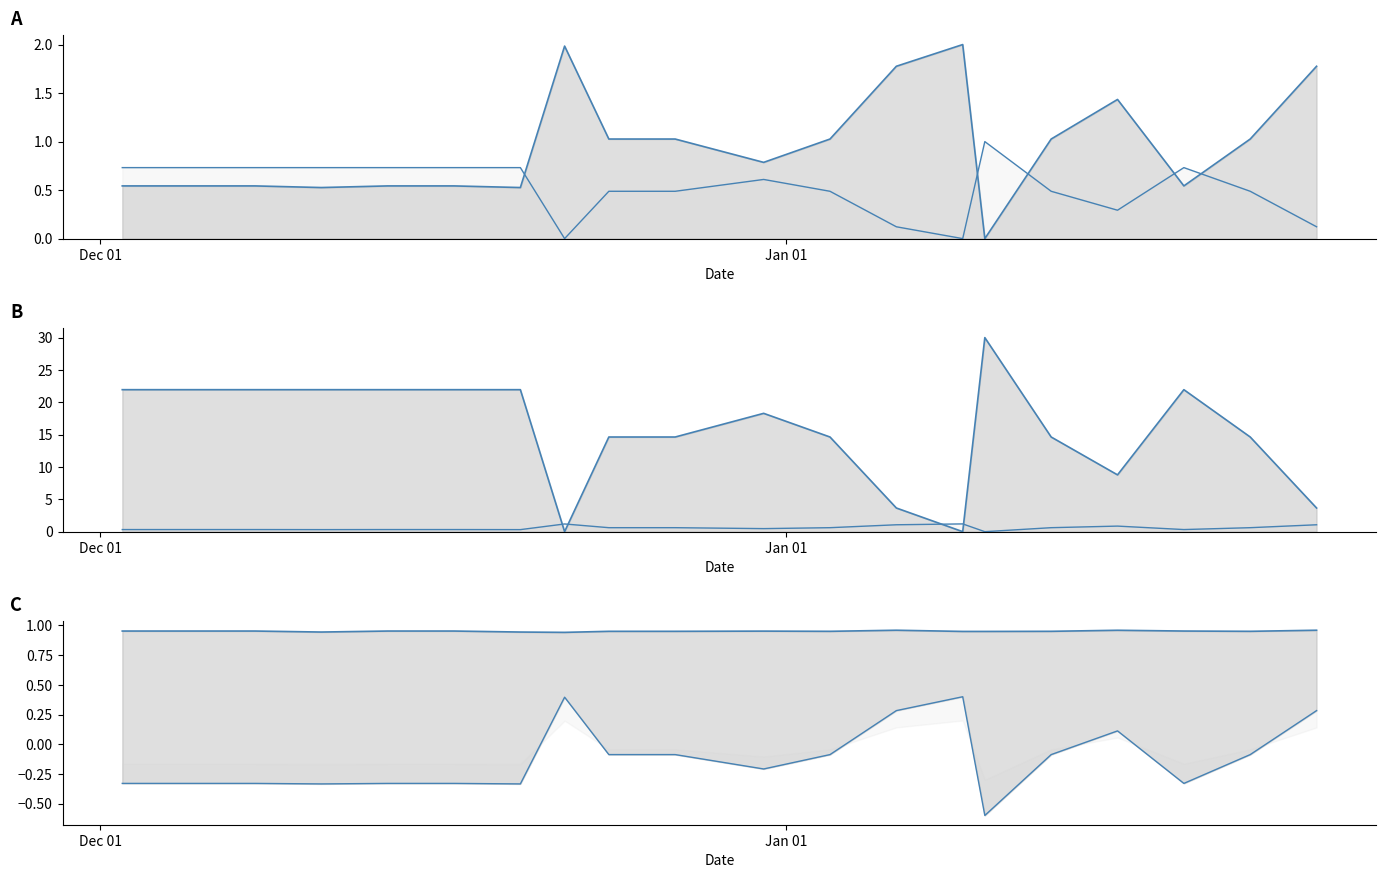

What is the value of the Discount point at the 1st from the left?

-0.3